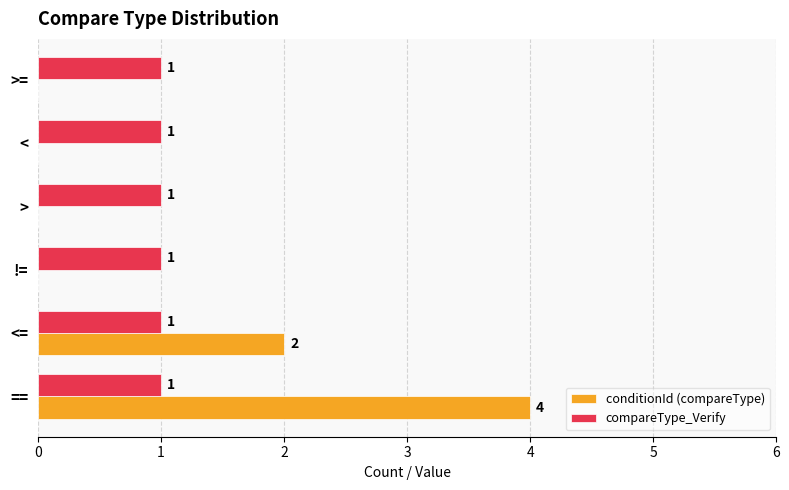

The value of conditionId (compareType) at < is -2. True or false?

False